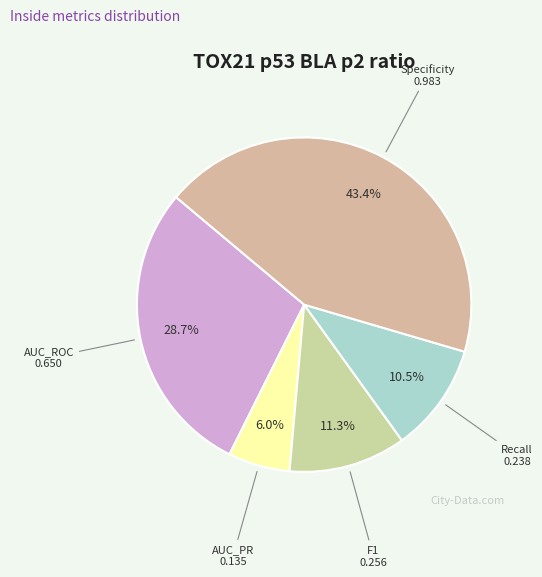

Is there any slice that represents more than half of the pie?

No